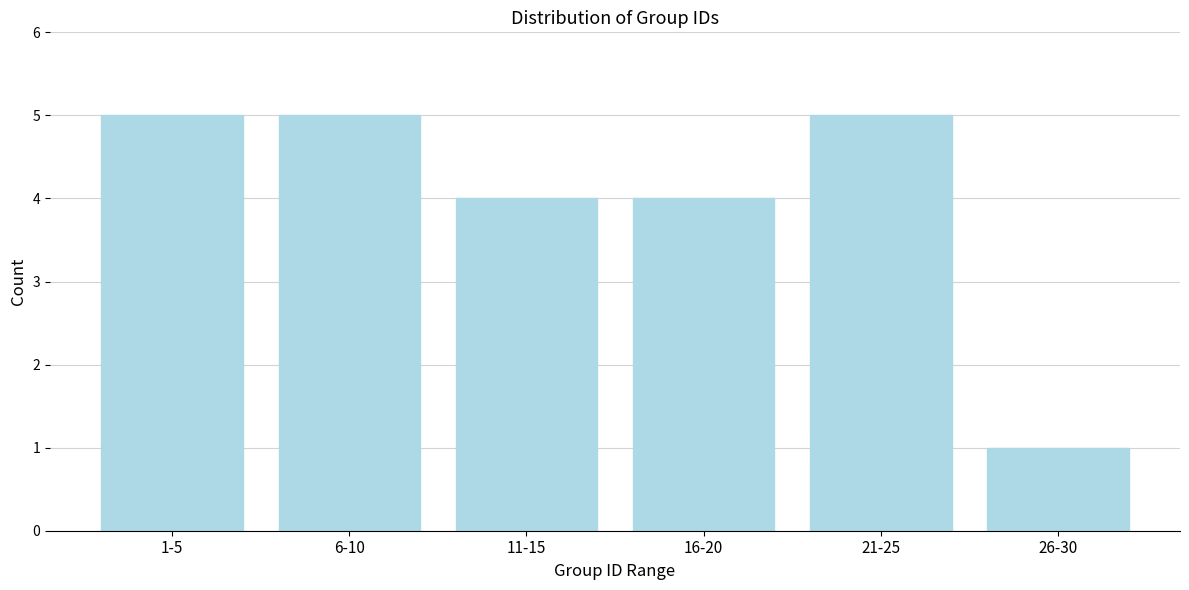

Reading left to right, transcribe all the data shown in this chart.

5	5	4	4	5	1